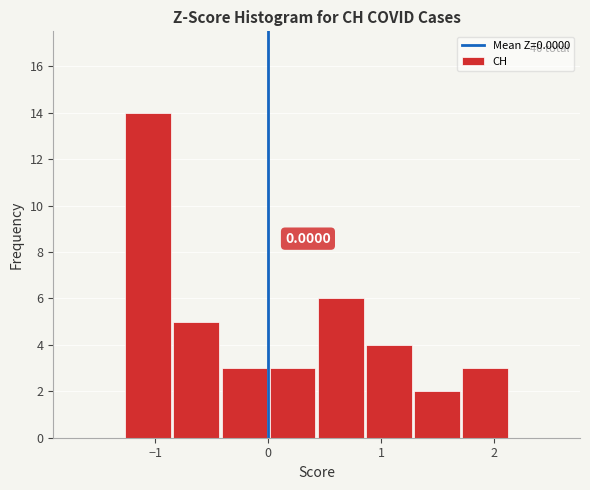

Over which range of the x-axis is the bar tallest?

-1.3 to -0.8